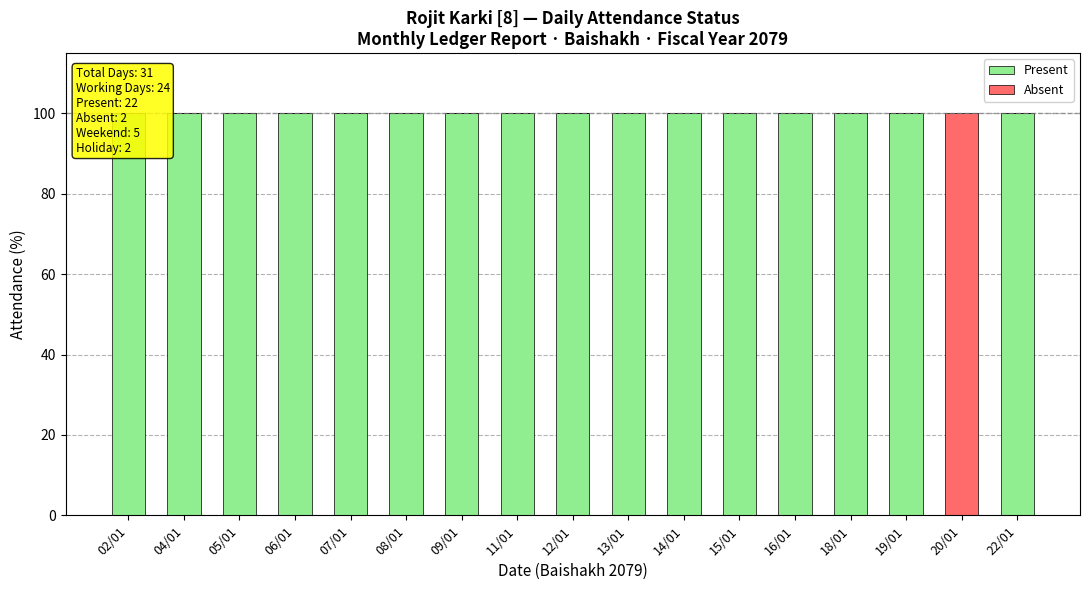

The value of Present at 14/01 is 139. True or false?

False